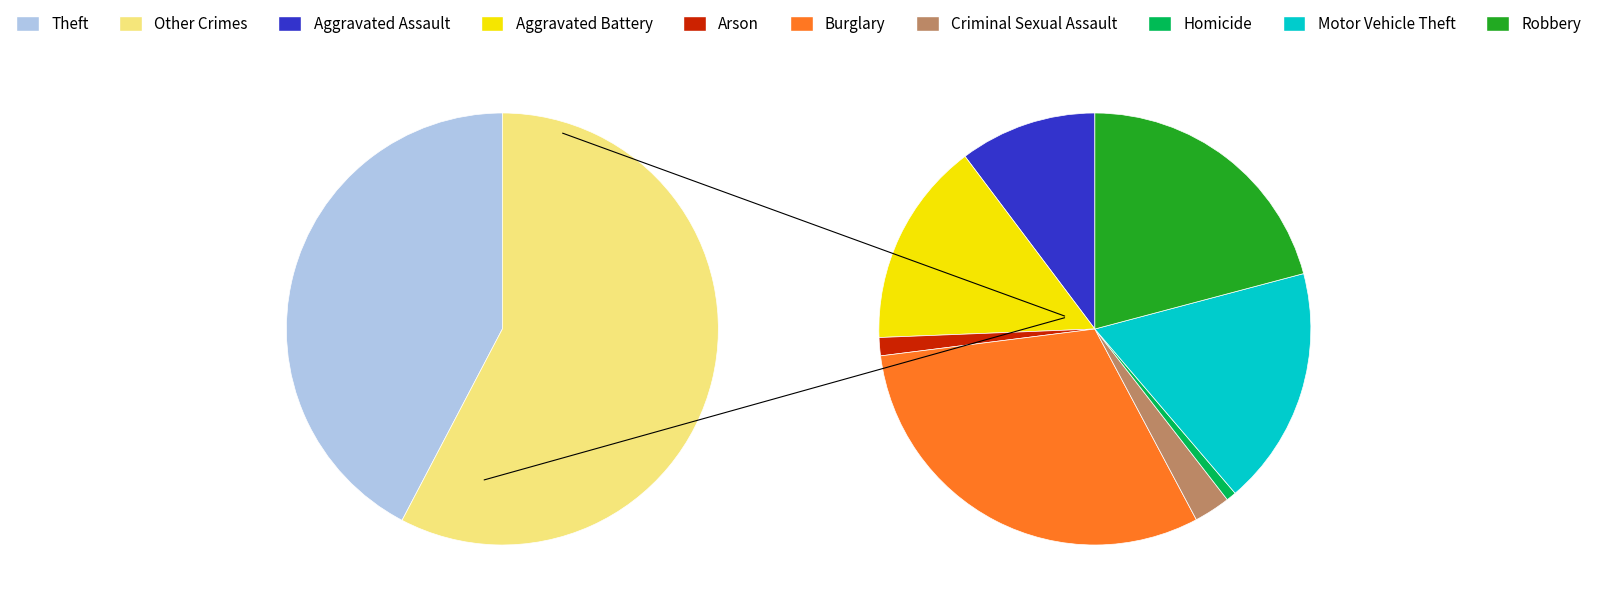

To the nearest percent, what portion does Aggravated Assault represent?

6%